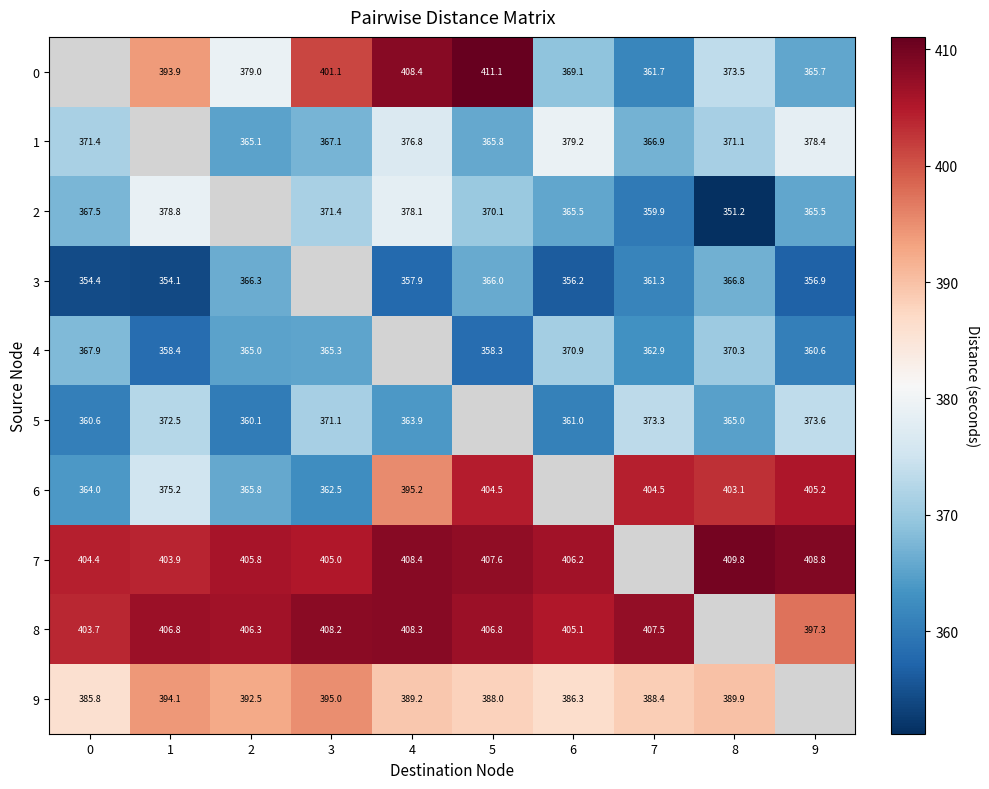

The 1 series shows 371.1 at 8. True or false?

True